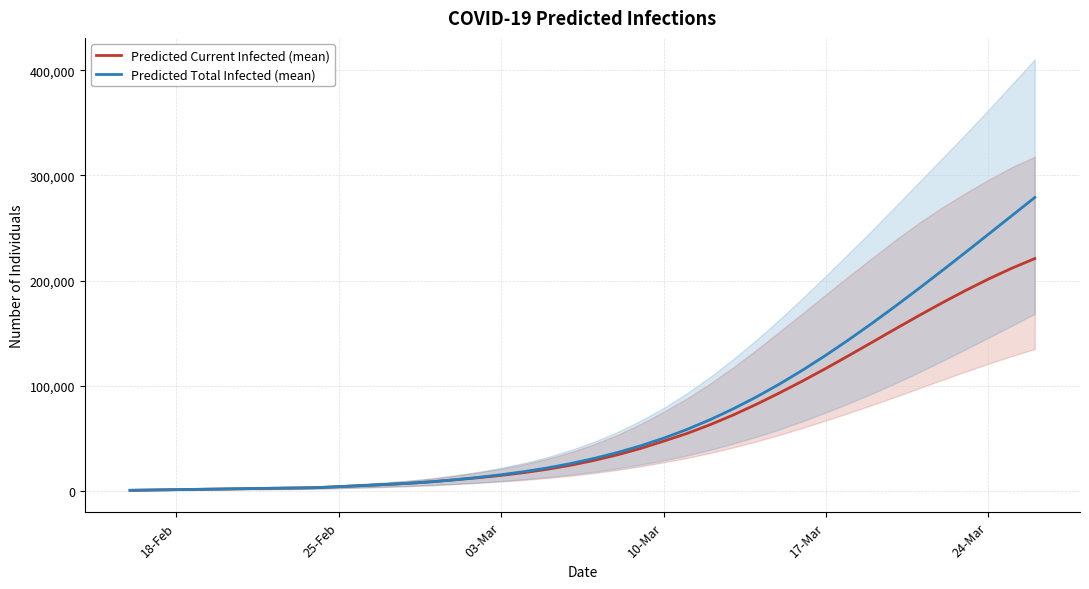

How many distinct data groups are displayed?

2